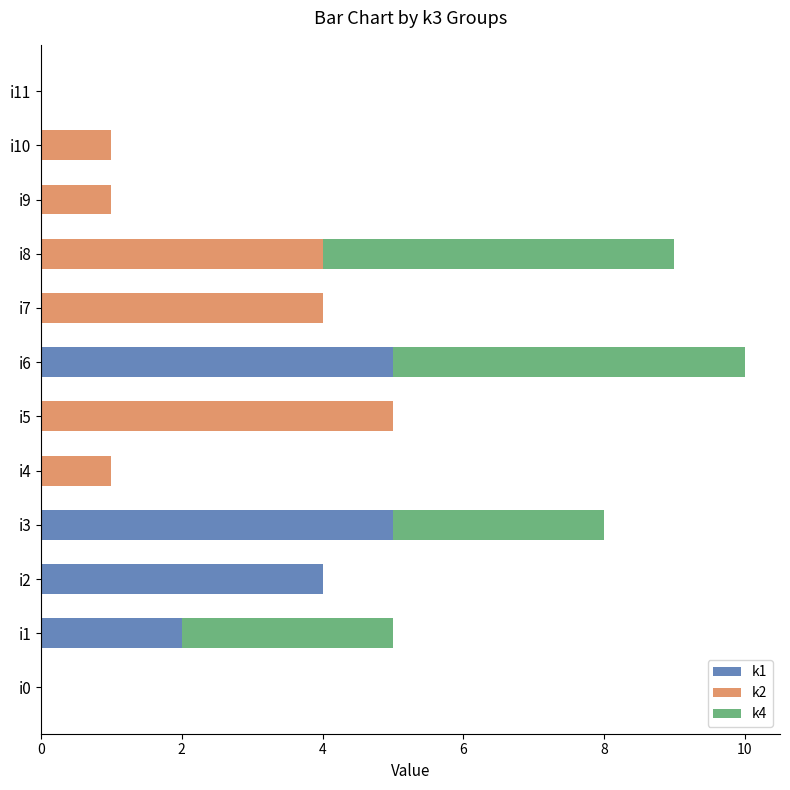

True or false: k1 has a value of 0 at i11.

True